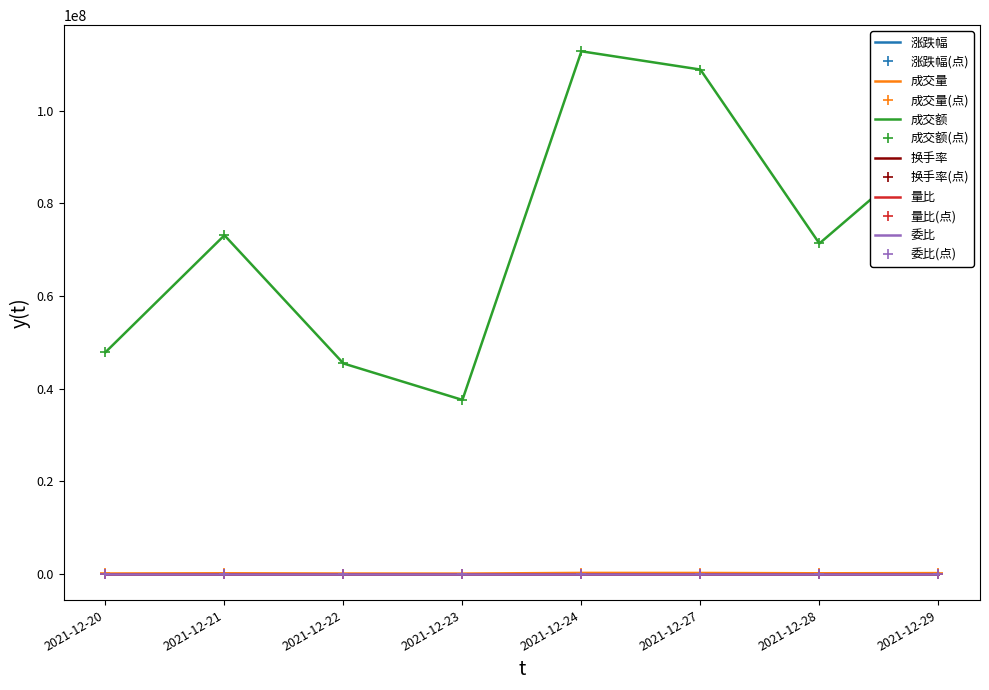

At which label does 成交额 first exceed 73087445?

2021-12-21